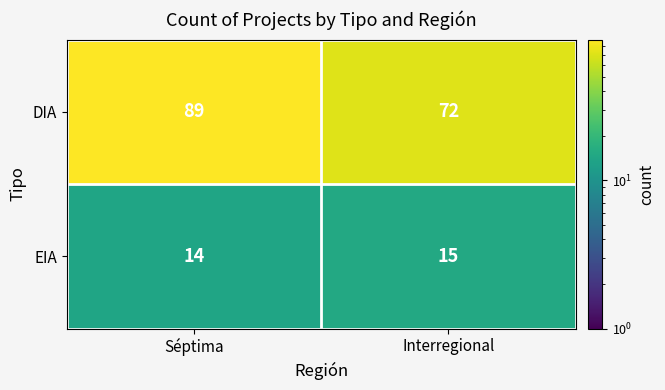

What is the spread (max minus min) of values at Interregional?

57